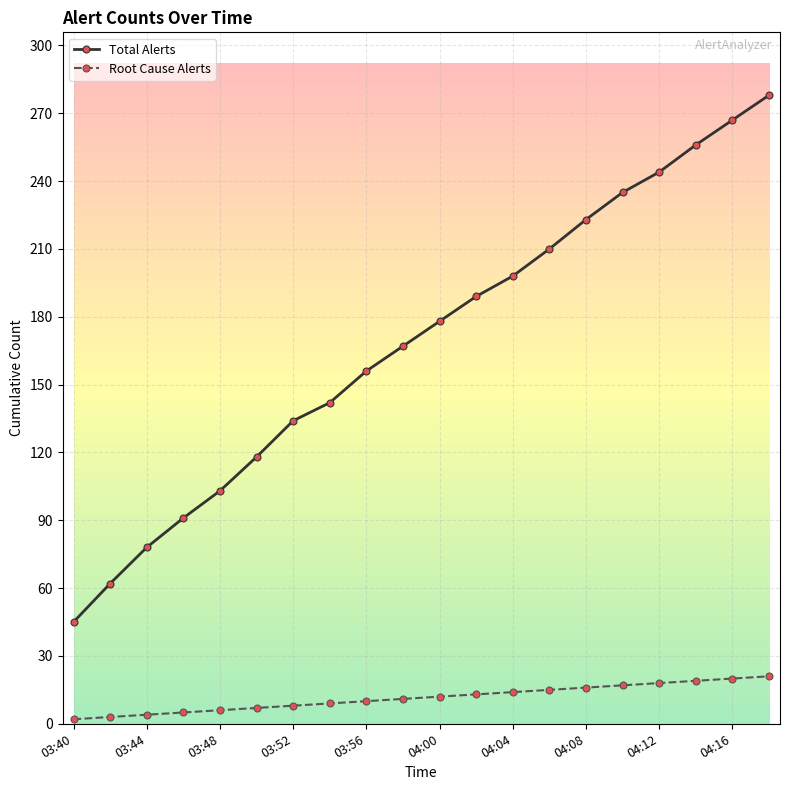

What is the sum of all Root Cause Alerts values?

230